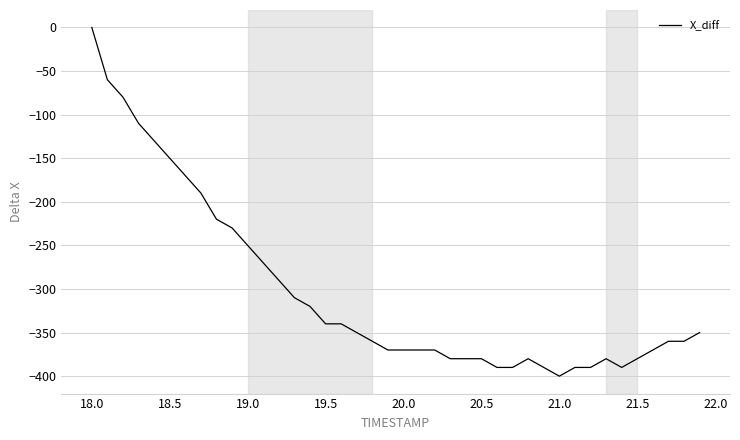

What is the difference between the maximum and minimum values?

400.0